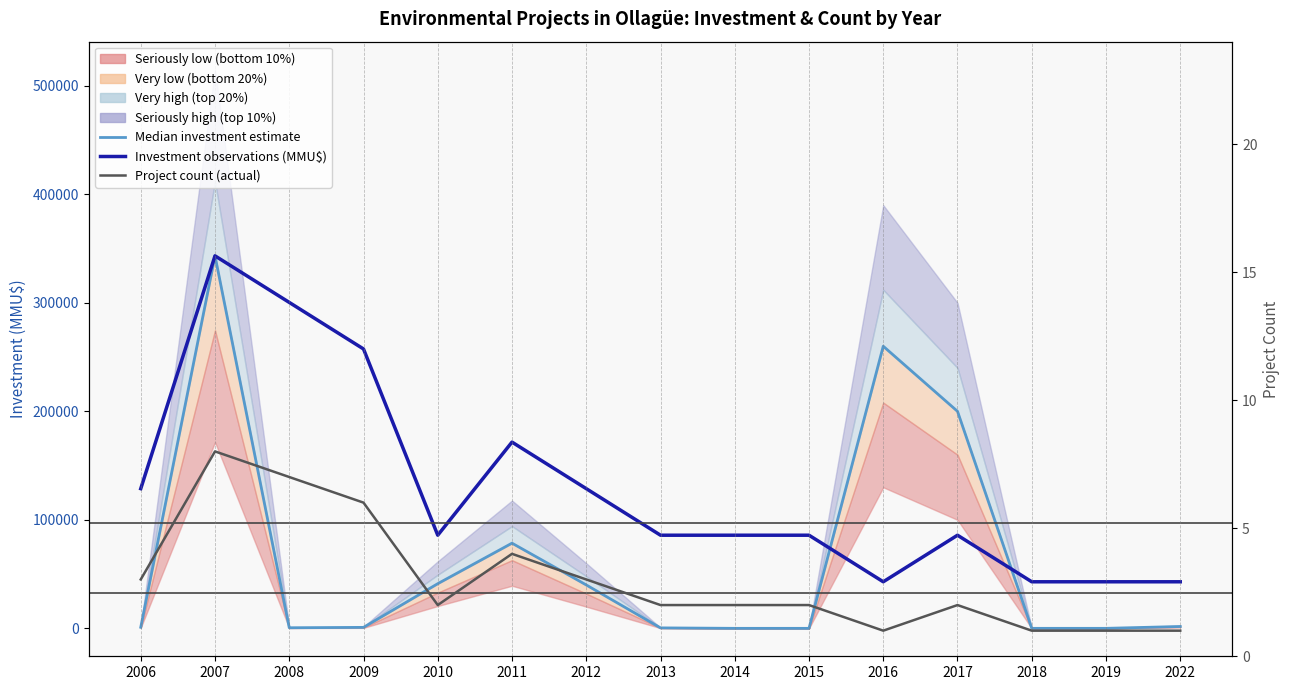

Which series has the largest total across all categories?

Project count (scaled)